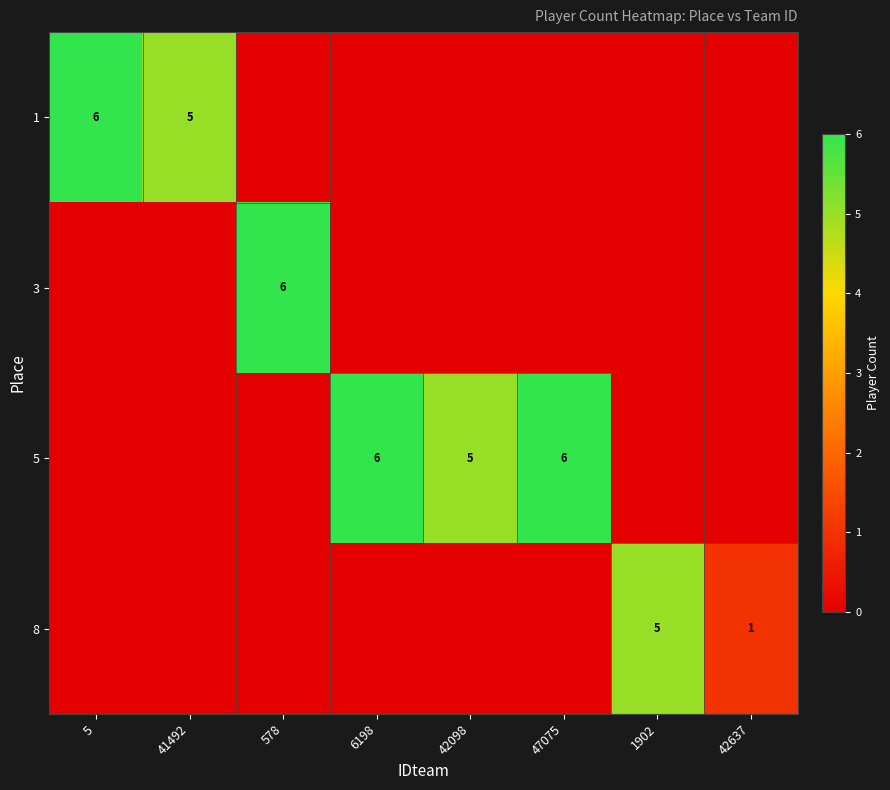

True or false: 5 has a value of 5 at 42098.

True